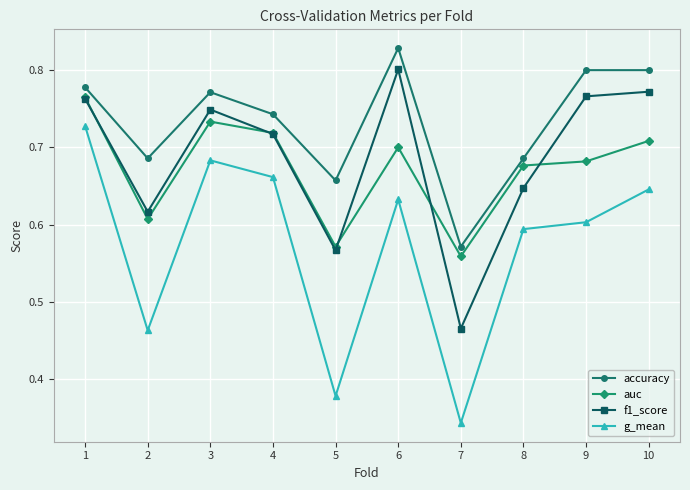

Rank the series at 7 from highest to lowest value.

accuracy, auc, f1_score, g_mean